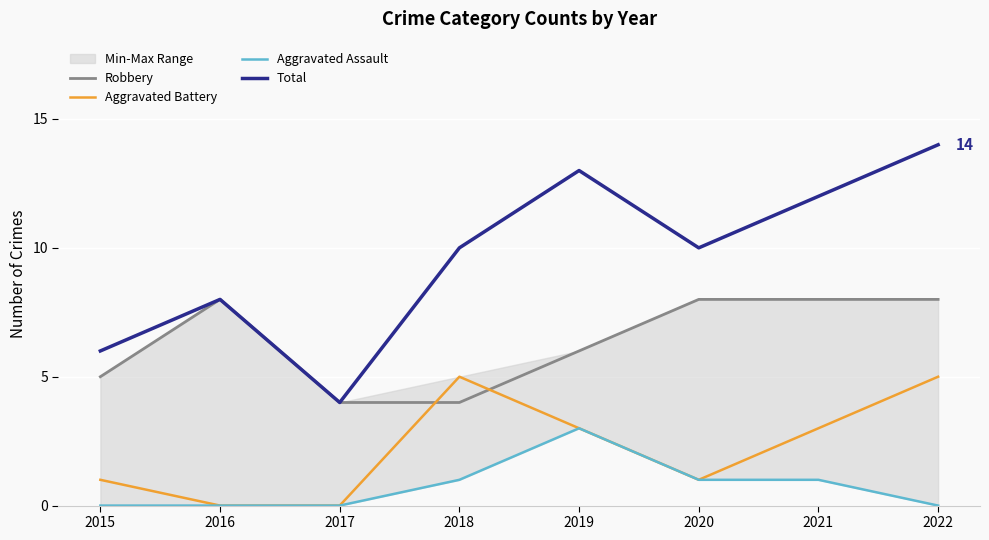

True or false: Total and Aggravated Battery cross at least once.

False